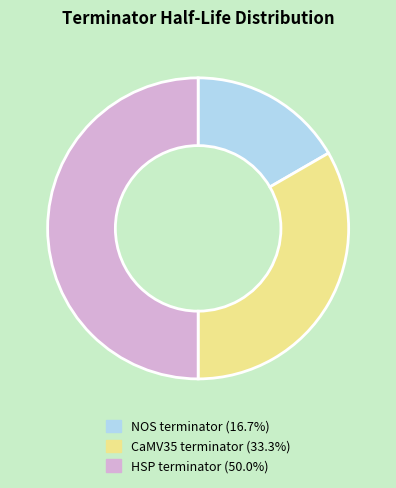

What is the smallest slice in the pie chart?

NOS terminator